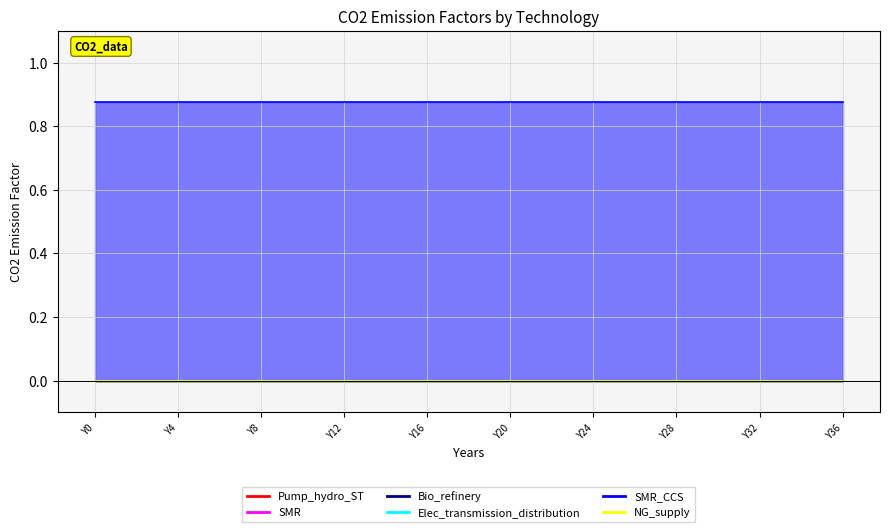

At which label does SMR_CCS reach its peak?

Y0